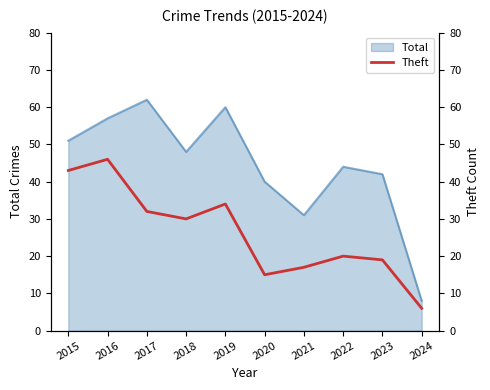

Is it true that the value at 2017 is 32?

True